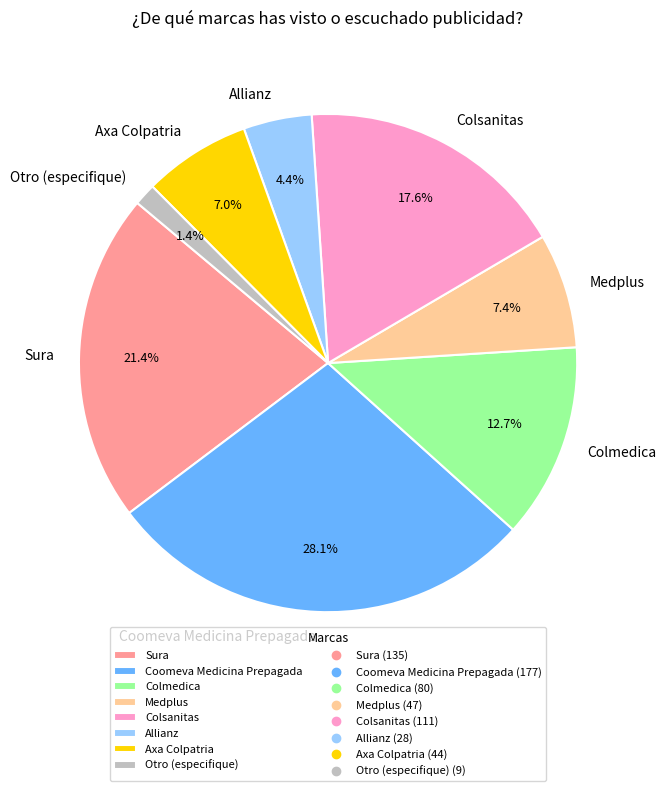

What is the ratio of the value at Sura to the value at Colmedica?

1.7